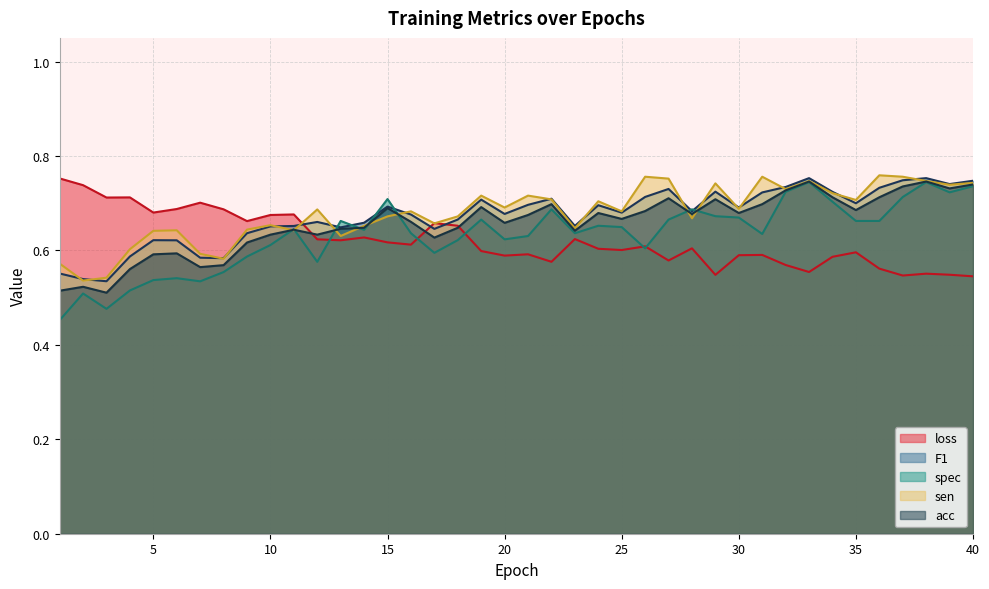

What are all the series names shown in the legend?

loss, F1, spec, sen, acc